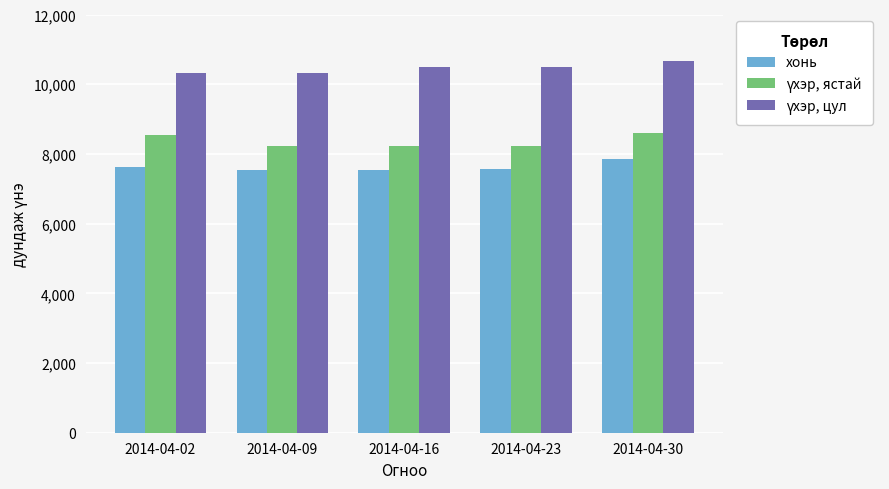

What is the spread (max minus min) of values at 2014-04-30?

2806